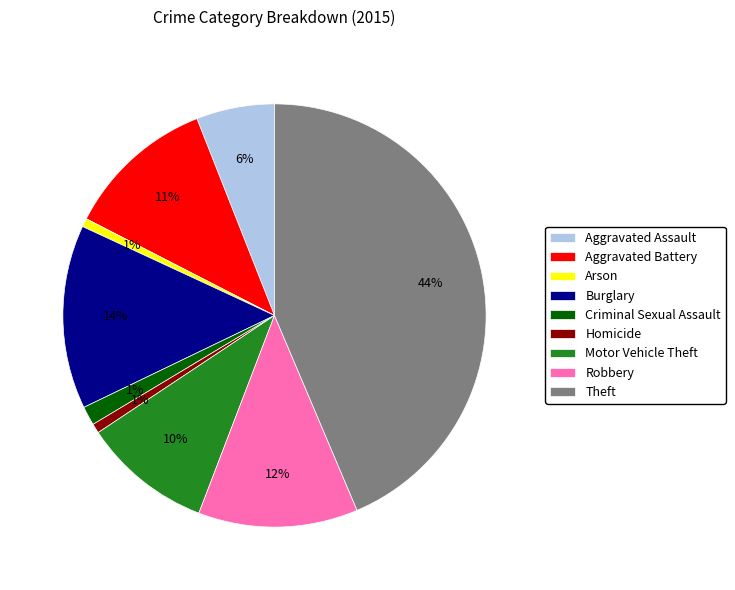

Is the sum of Motor Vehicle Theft and Aggravated Assault greater than half?

No